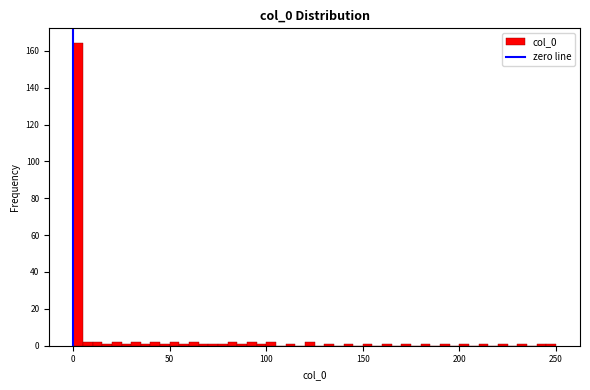

Around what value on the x-axis is the tallest bar? Give the approximate position of its centre, as read against the axis.

5